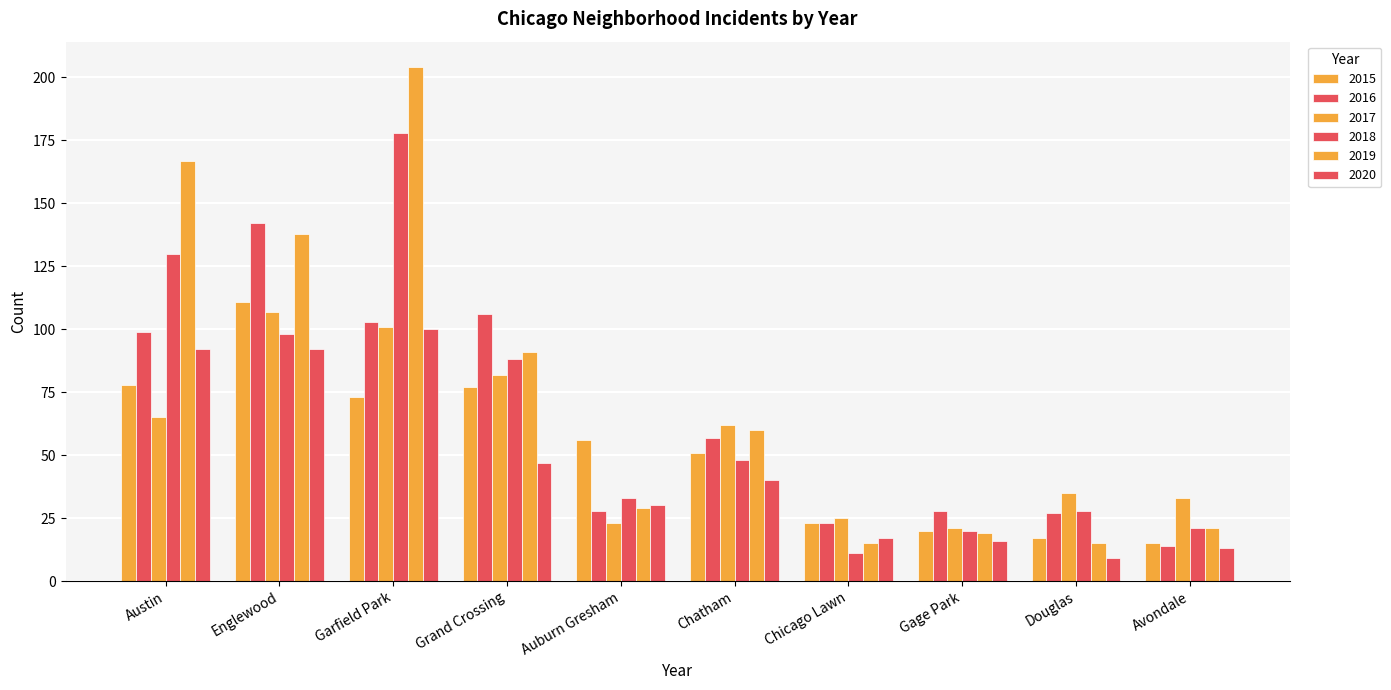

What is the minimum value shown in the chart?

9